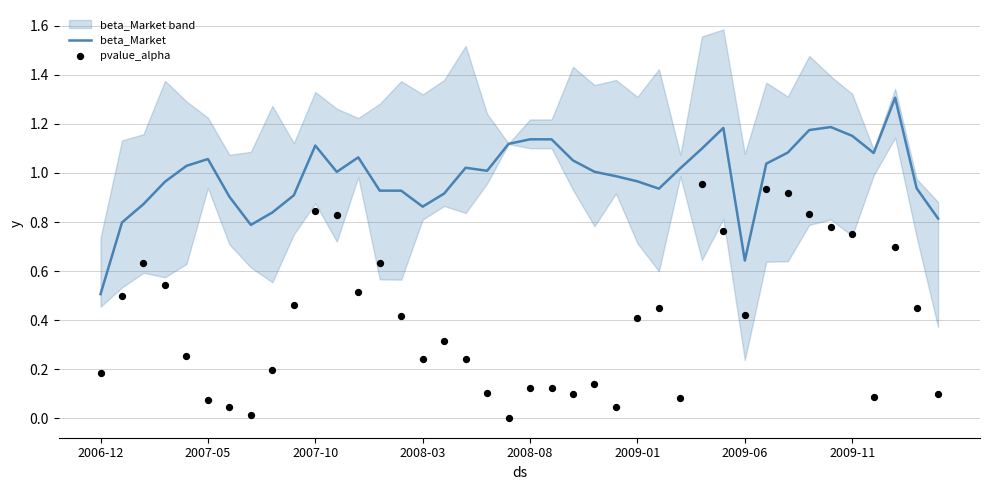

Which series has the largest total across all categories?

beta_Market